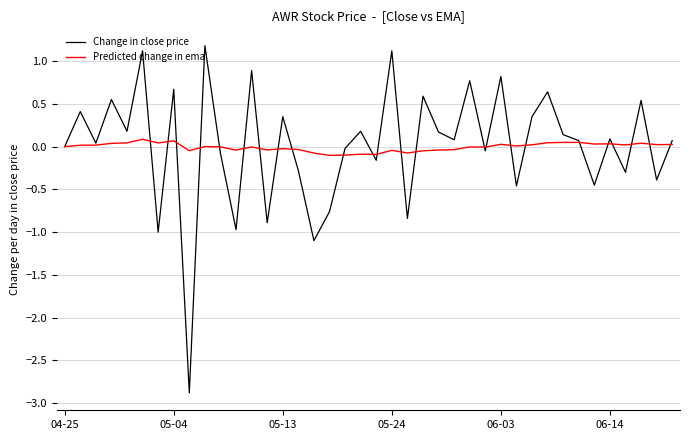

What is the lowest value of the Change in close price series?

-2.9